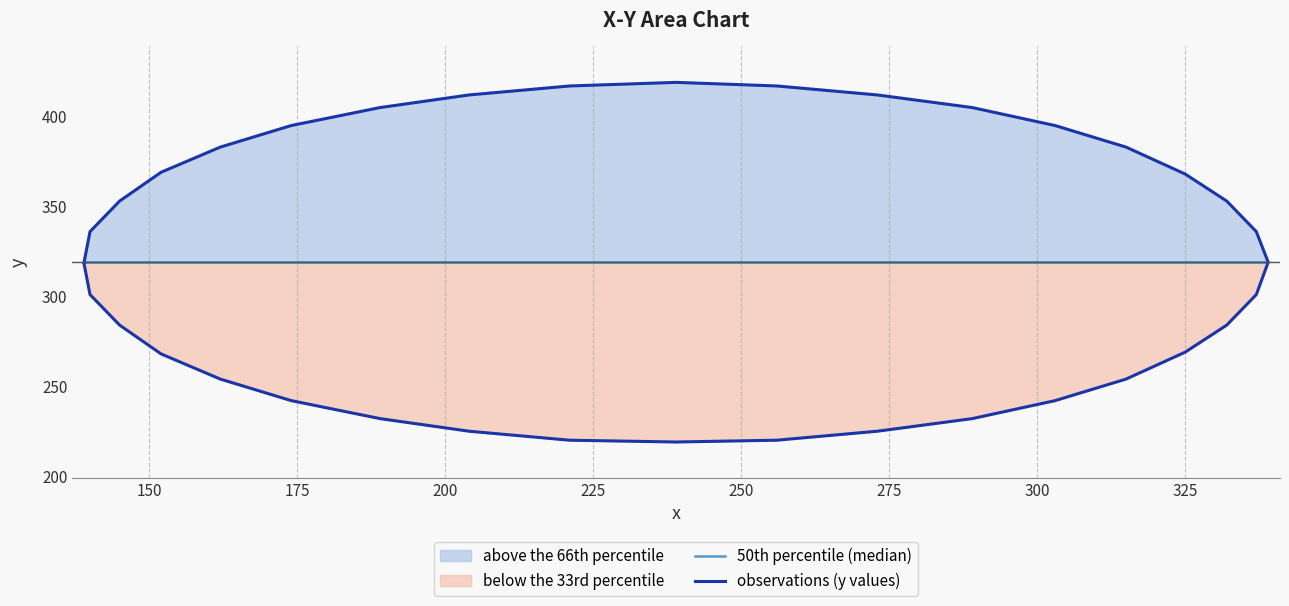

True or false: observations (y values) has more than 0 interior local peaks.

True